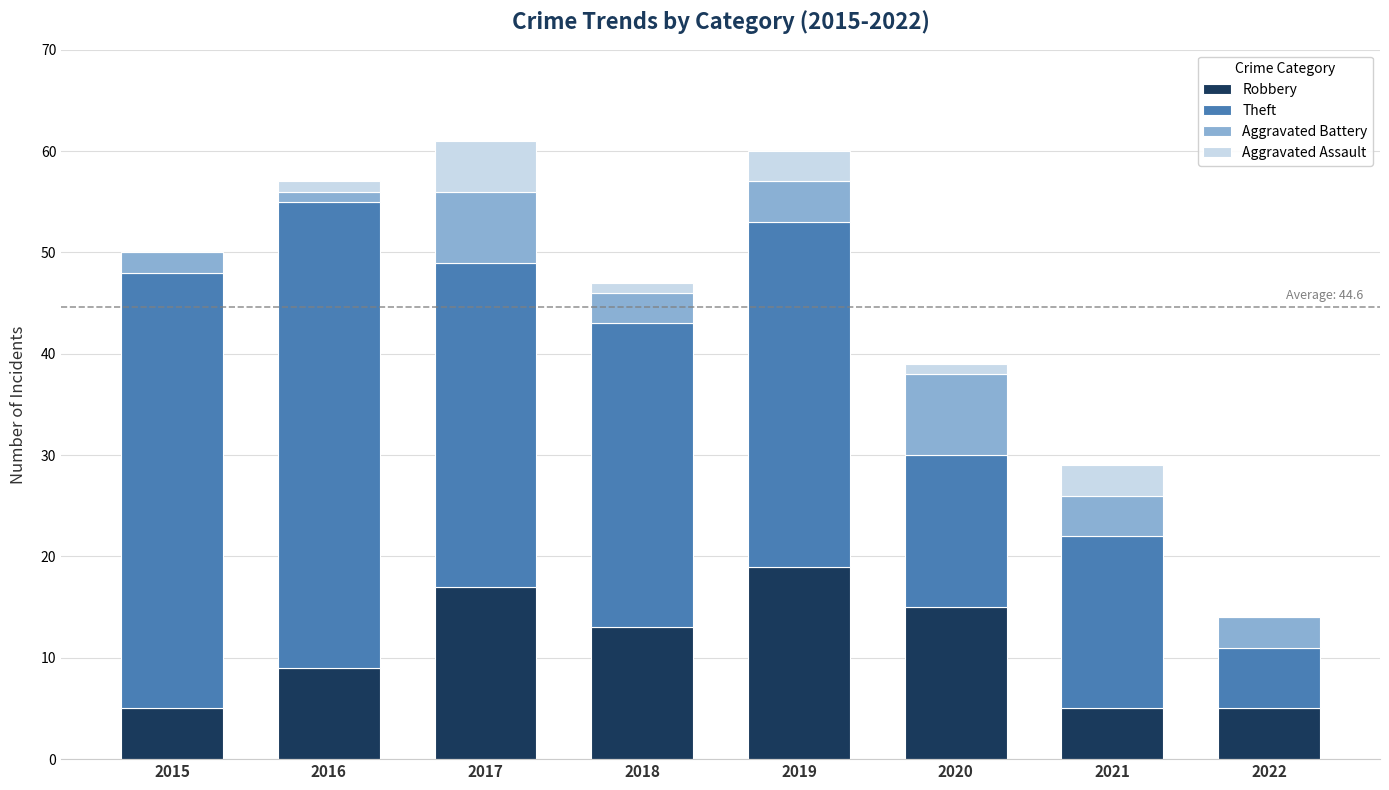

What is the total value across all series at 2021?

29